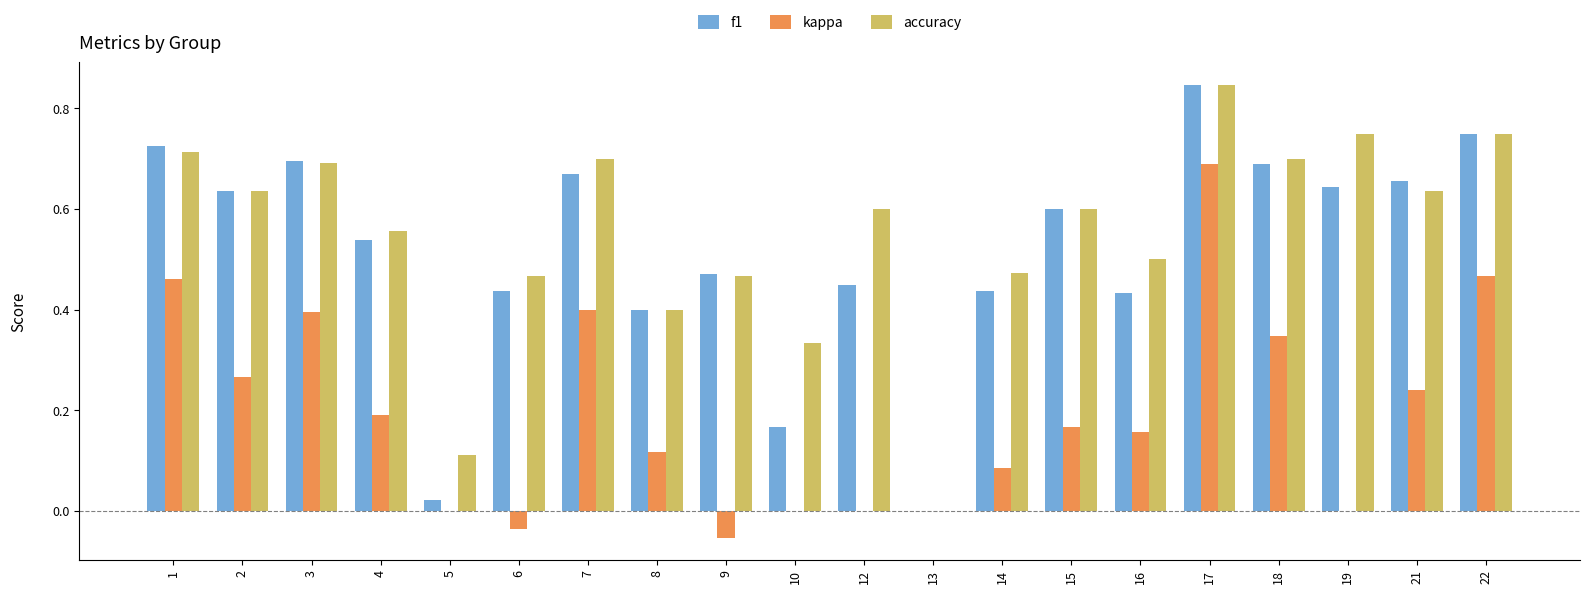

At which label does f1 reach its peak?

17